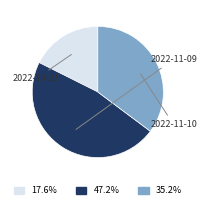

Does any single category account for the majority?

No